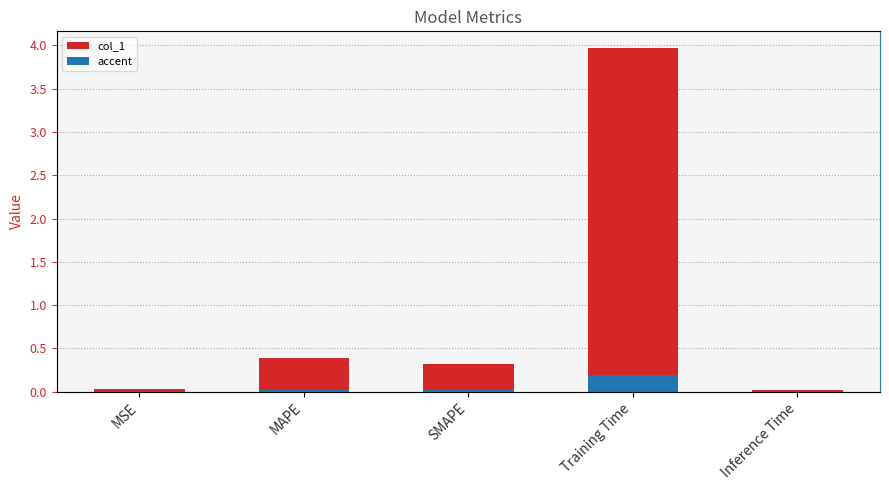

What is the label of the 1st bar from the right?

Inference Time